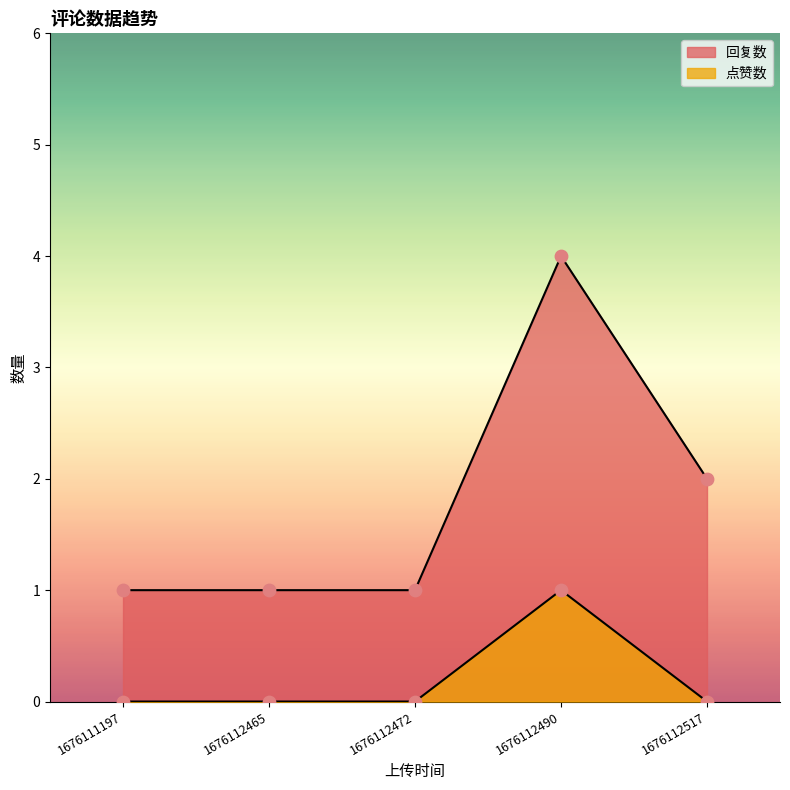

Which series reaches the maximum Y coordinate?

回复数